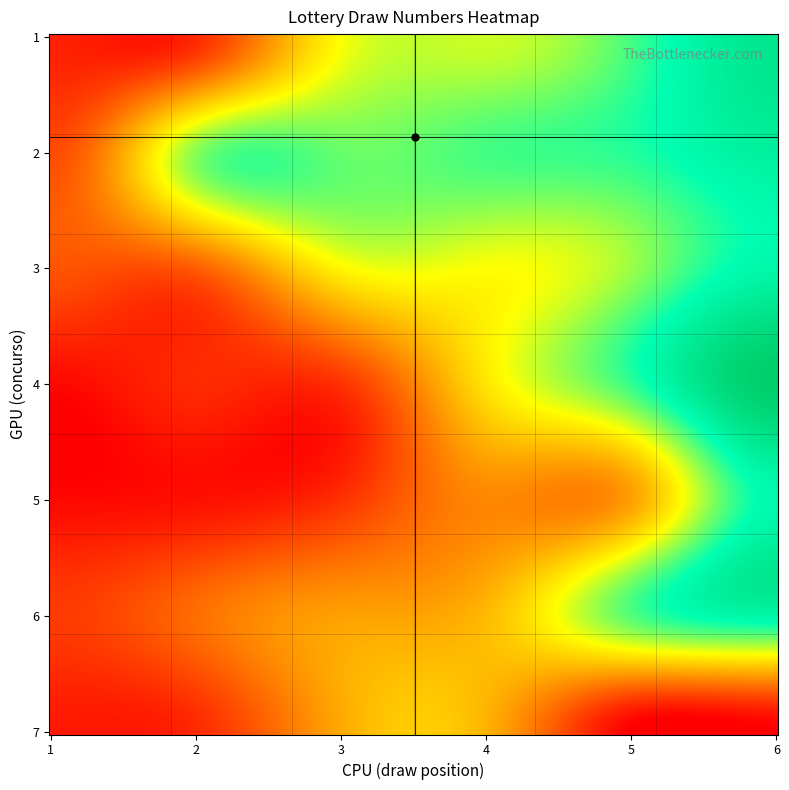

The value of 2 at 1 is 4. True or false?

False